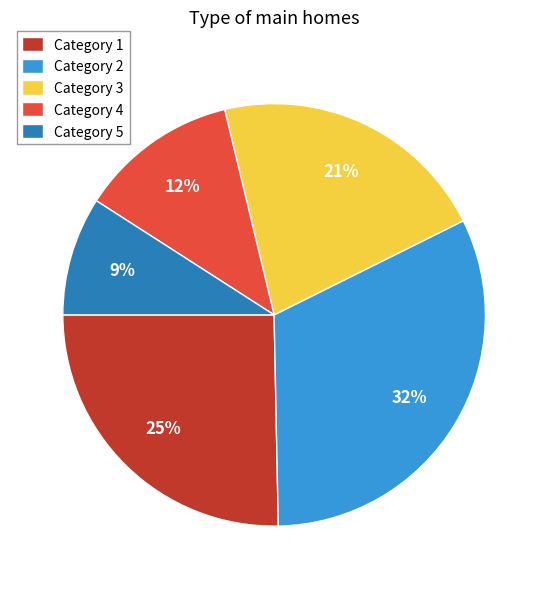

True or false: Category 3 accounts for 35% of the total.

False